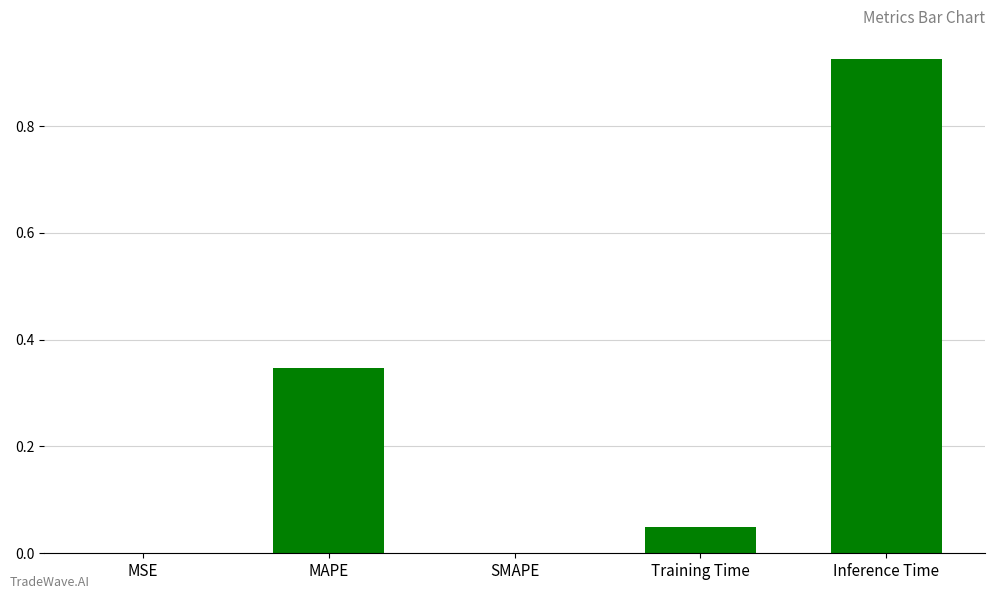

What is the sum of the values at Inference Time and Training Time?

1.0